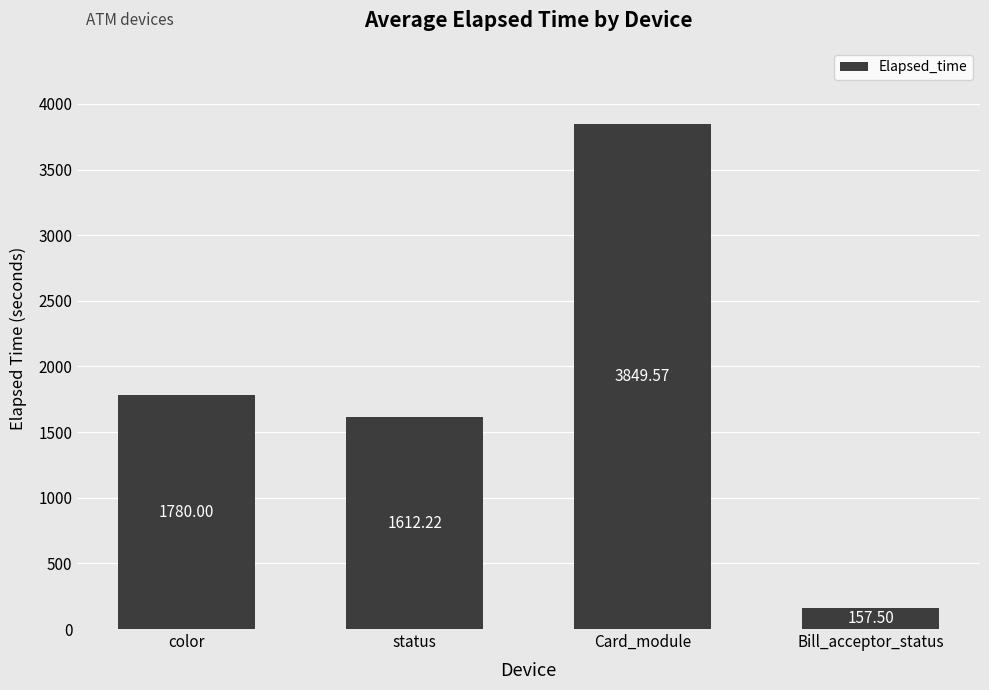

Does the chart contain stacked bars?

No